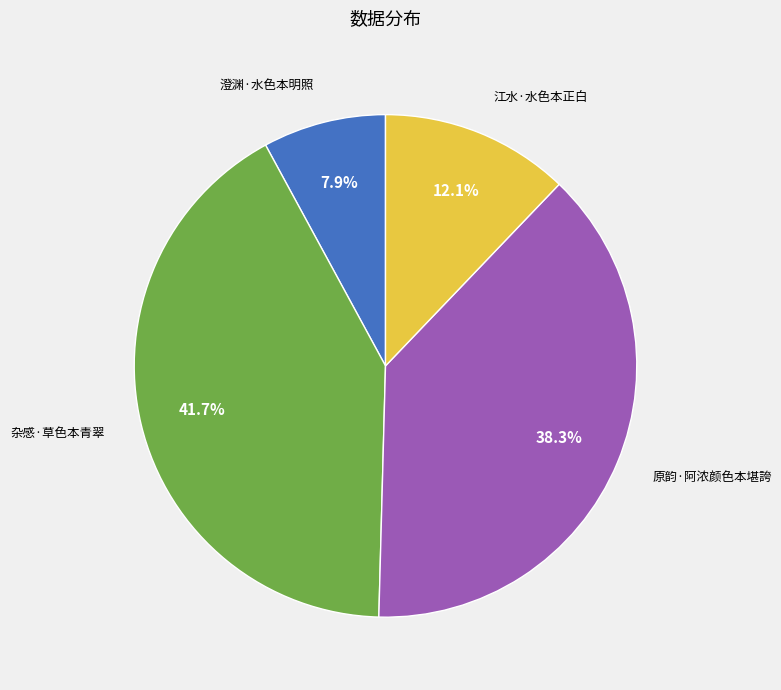

Combined, do 杂感·草色本青翠 and 江水·水色本正白 account for over 50%?

Yes